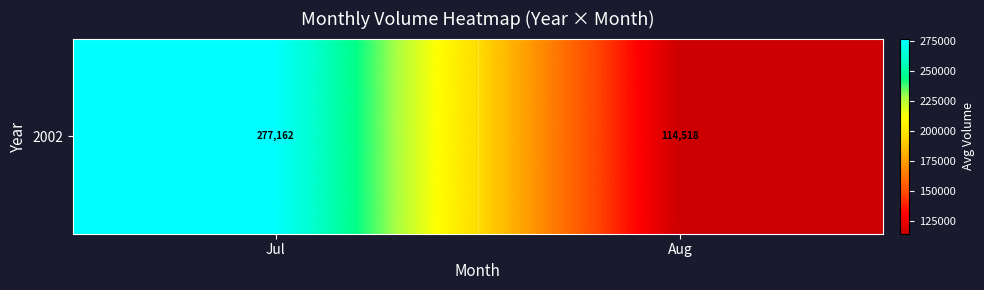

The chart shows a value of 135161.4 at Jul. True or false?

False